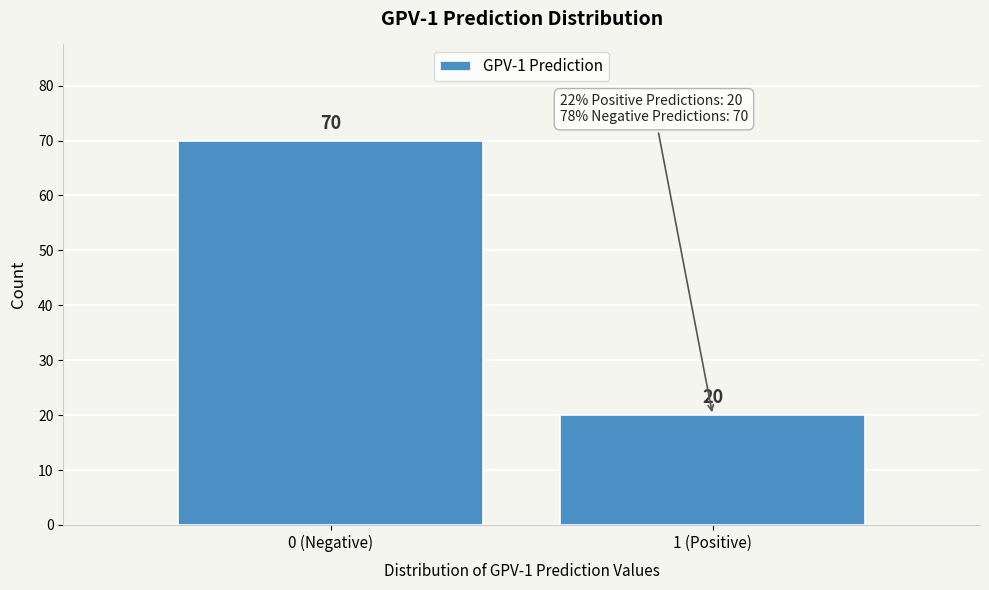

Reading left to right, transcribe all the data shown in this chart.

0 (Negative)=70	1 (Positive)=20